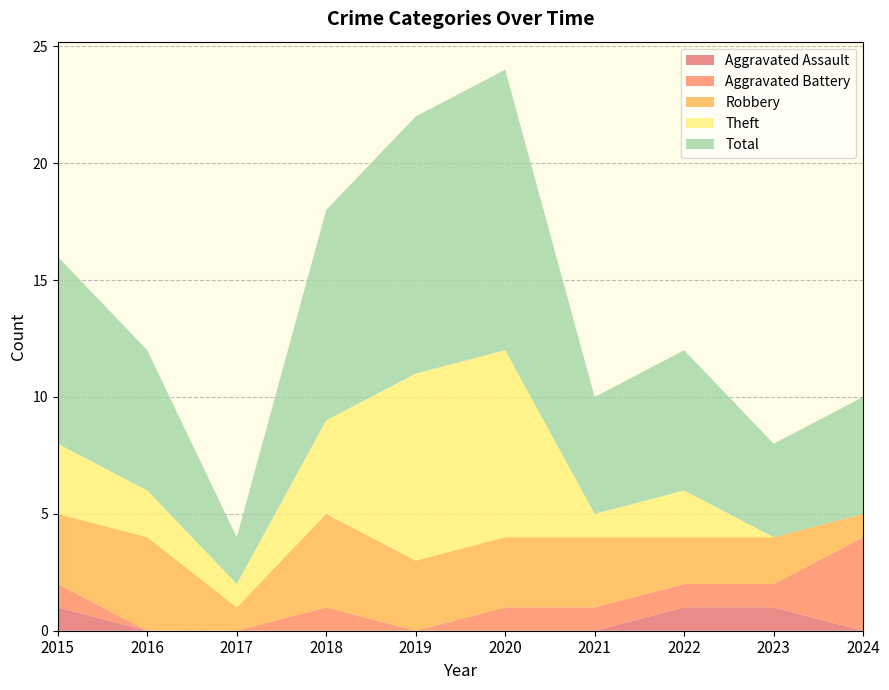

Is the value of Total at 2018 greater than the value of Theft at 2021?

Yes